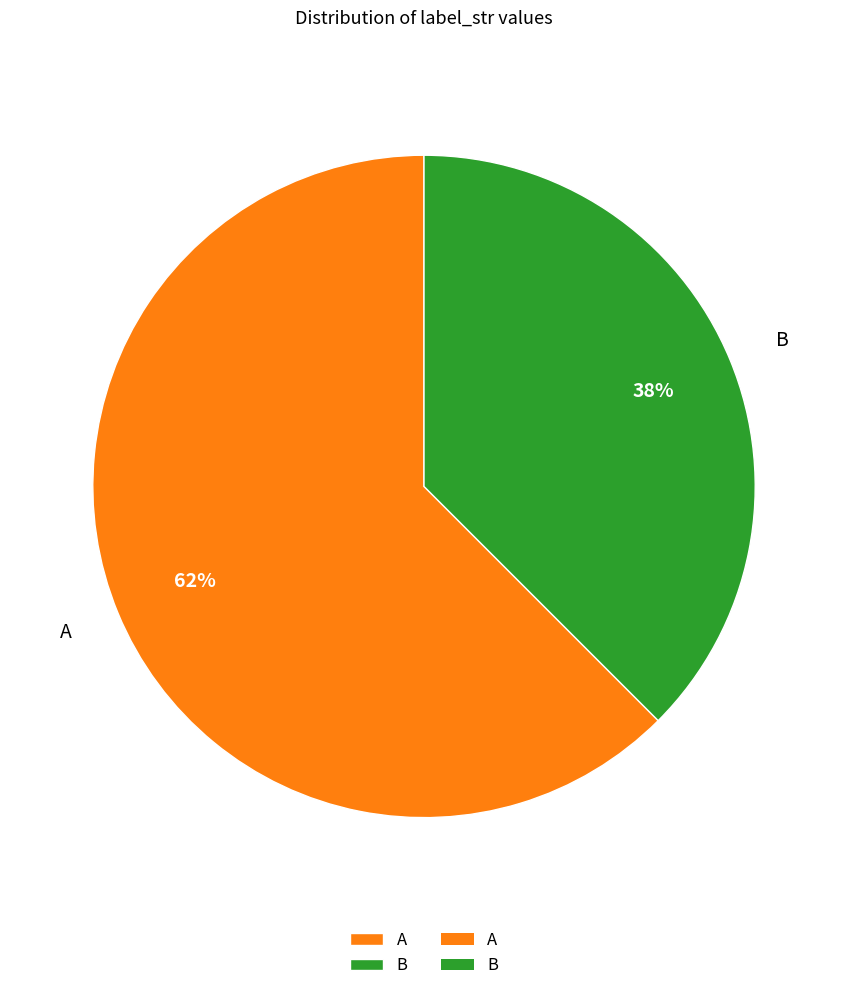

Which category has the smallest portion of the pie?

B